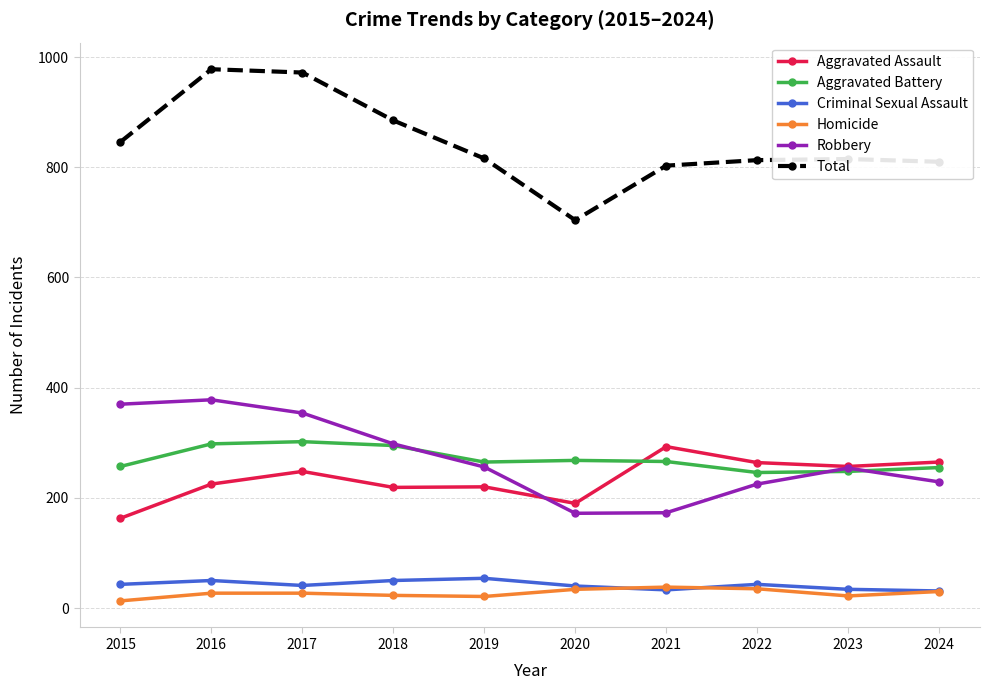

True or false: Aggravated Assault has more than 1 points higher than both neighbors.

True